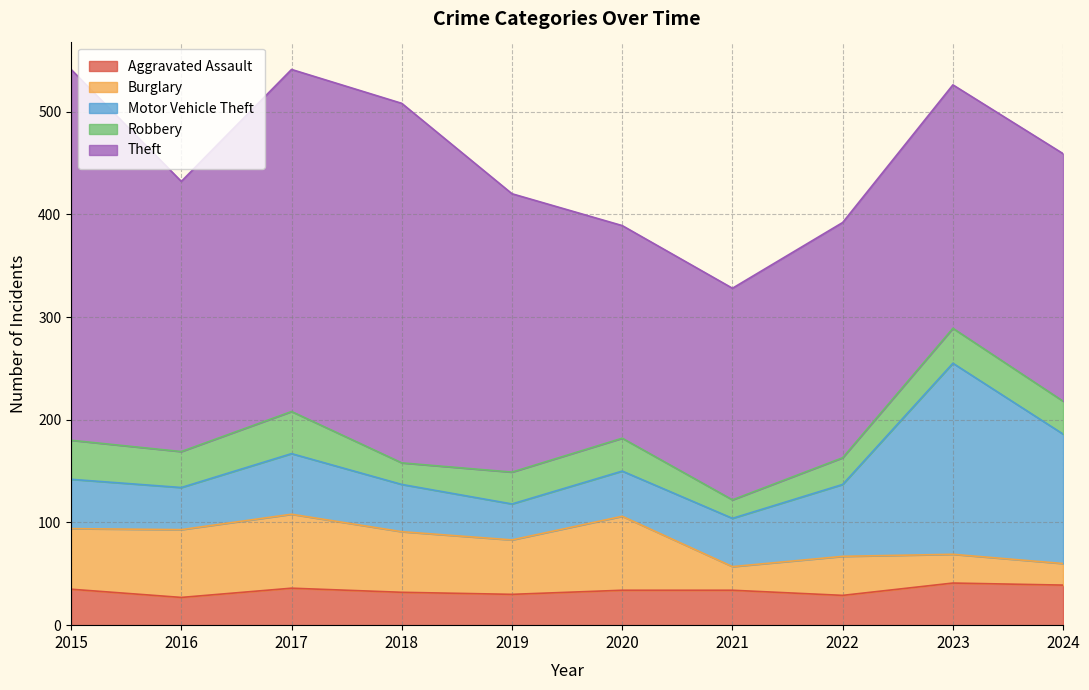

What are all the series names shown in the legend?

Aggravated Assault, Burglary, Motor Vehicle Theft, Robbery, Theft